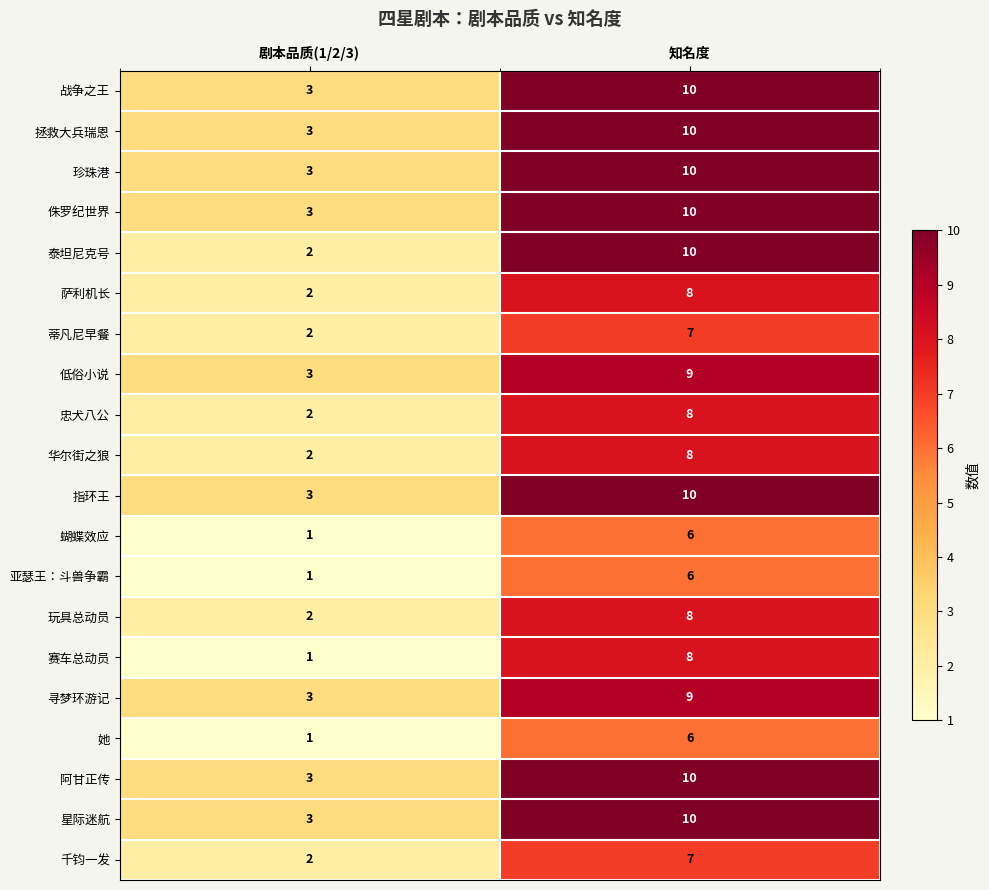

Which series has the widest spread of values?

泰坦尼克号